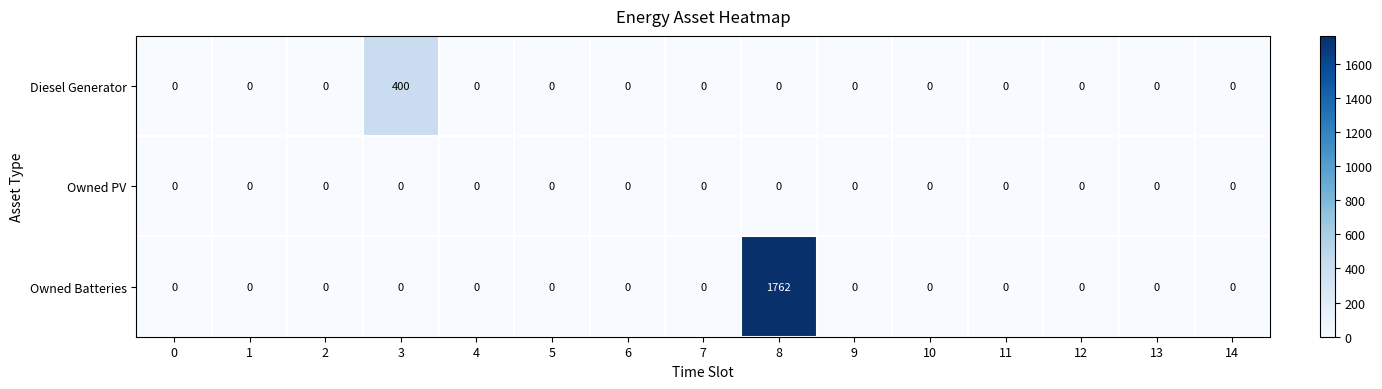

Which series has the widest spread of values?

Owned Batteries